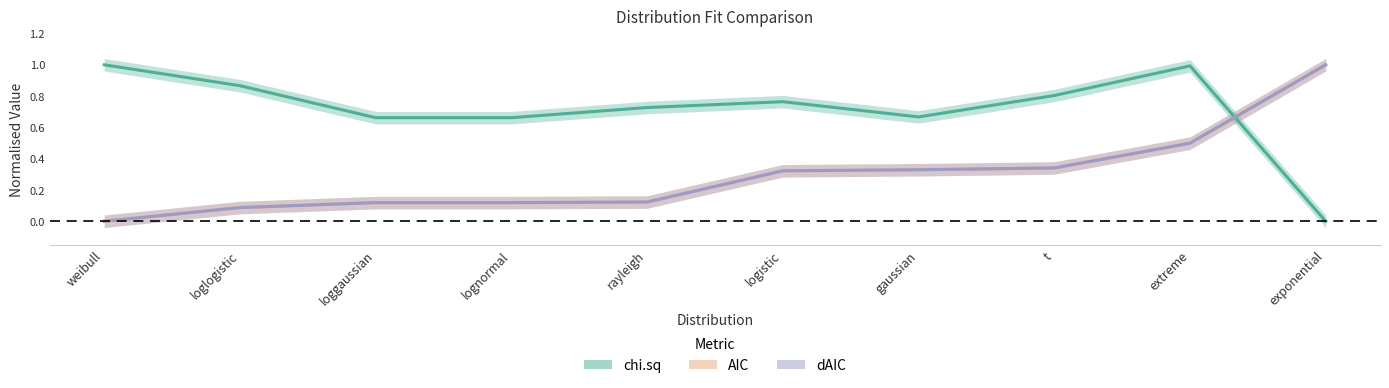

Does the chart display data point markers on the line(s)?

No